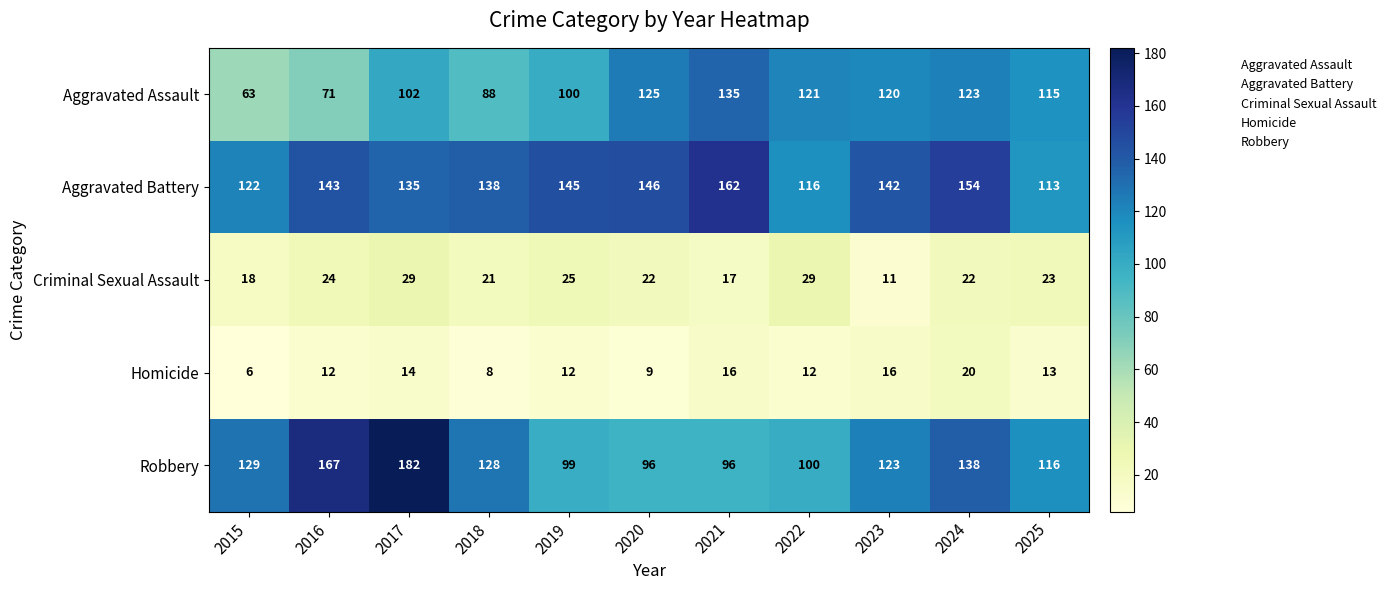

What is the difference between the second highest and minimum values in the Aggravated Battery series?

41